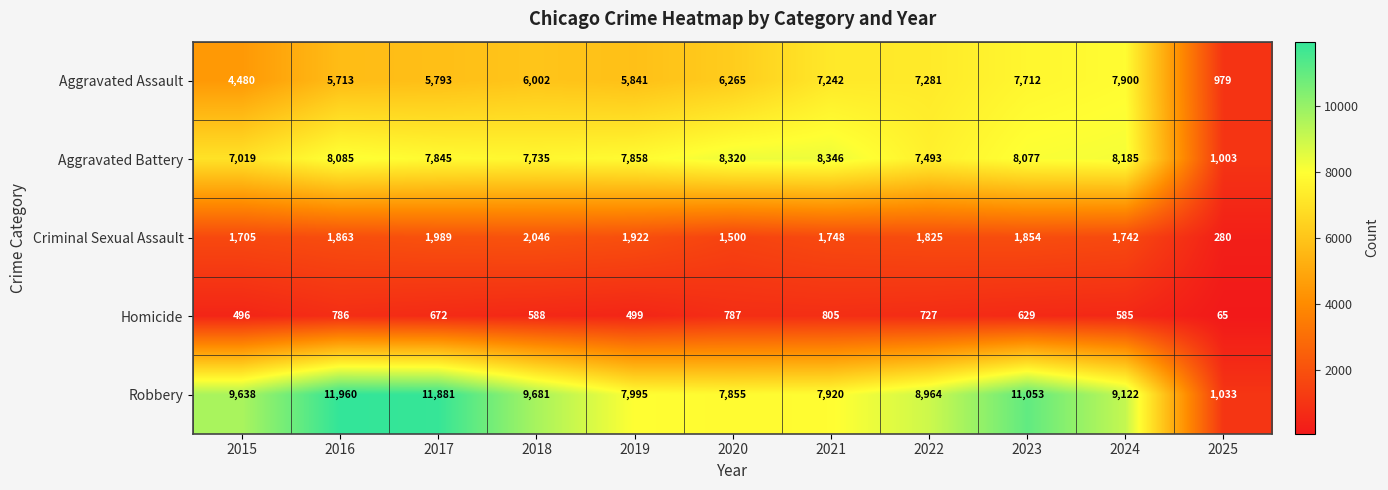

Which series changed the most between 2023 and 2025?

Robbery